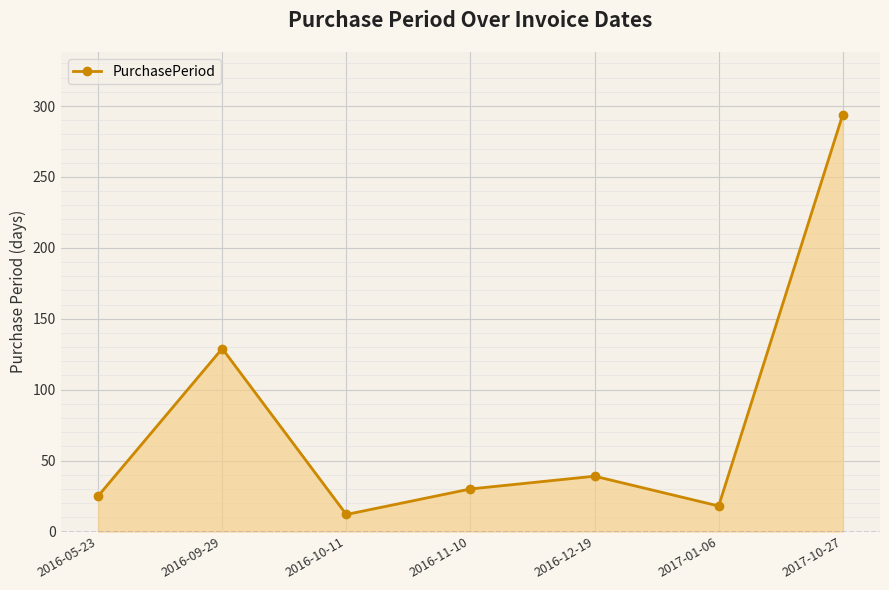

Which category has the lowest value across all series?

2016-10-11